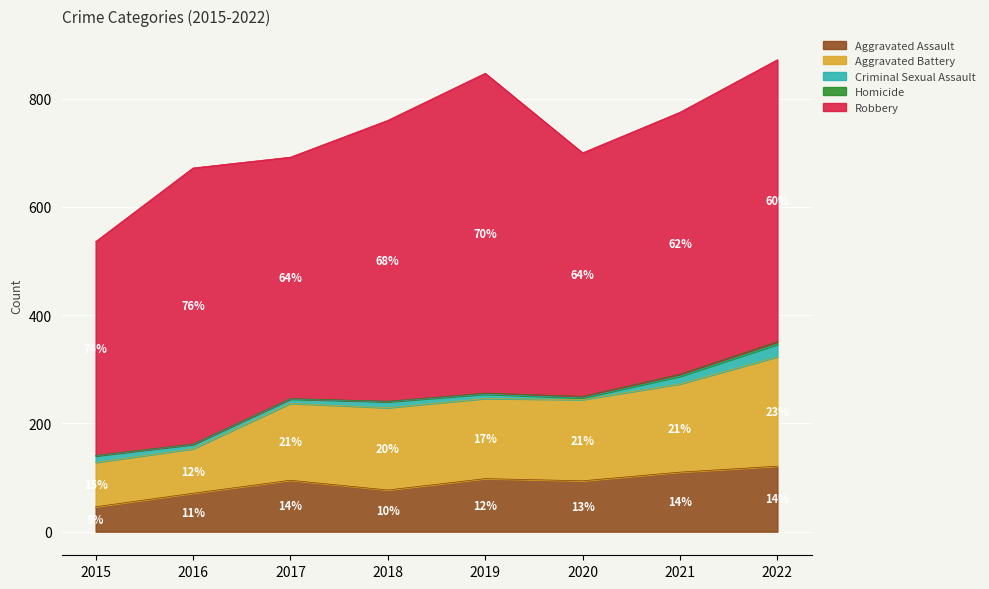

The value of Aggravated Assault at 2021 is 56. True or false?

False